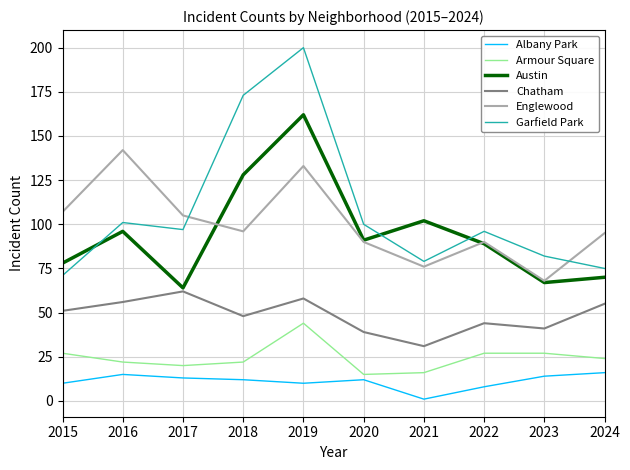

Count the number of categories in the chart.

10